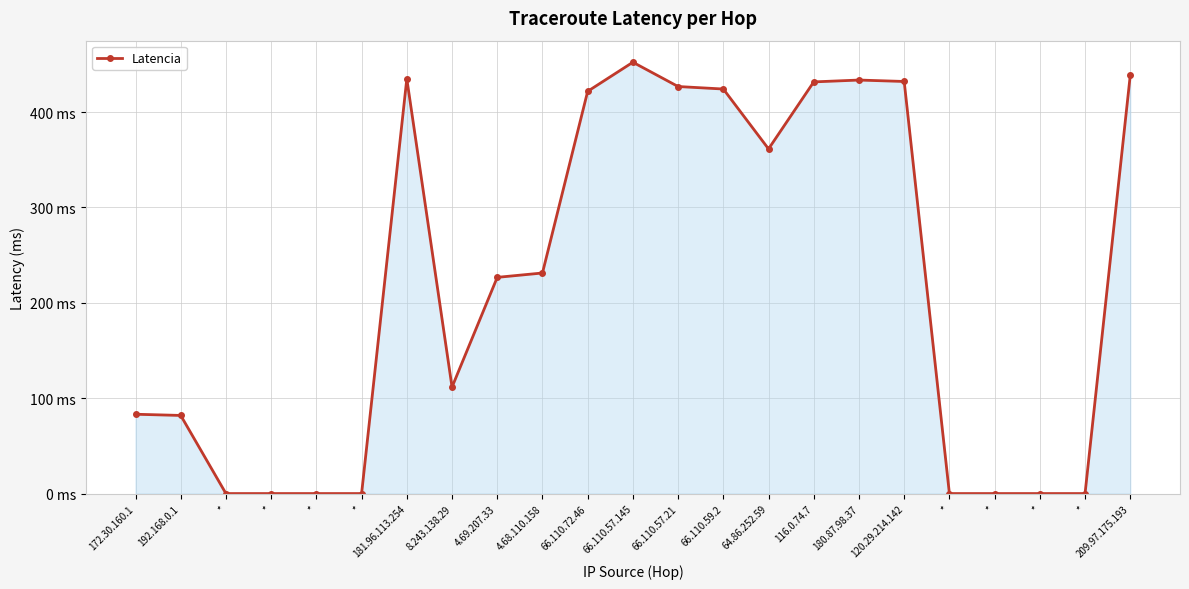

Does the chart have visible grid lines?

Yes